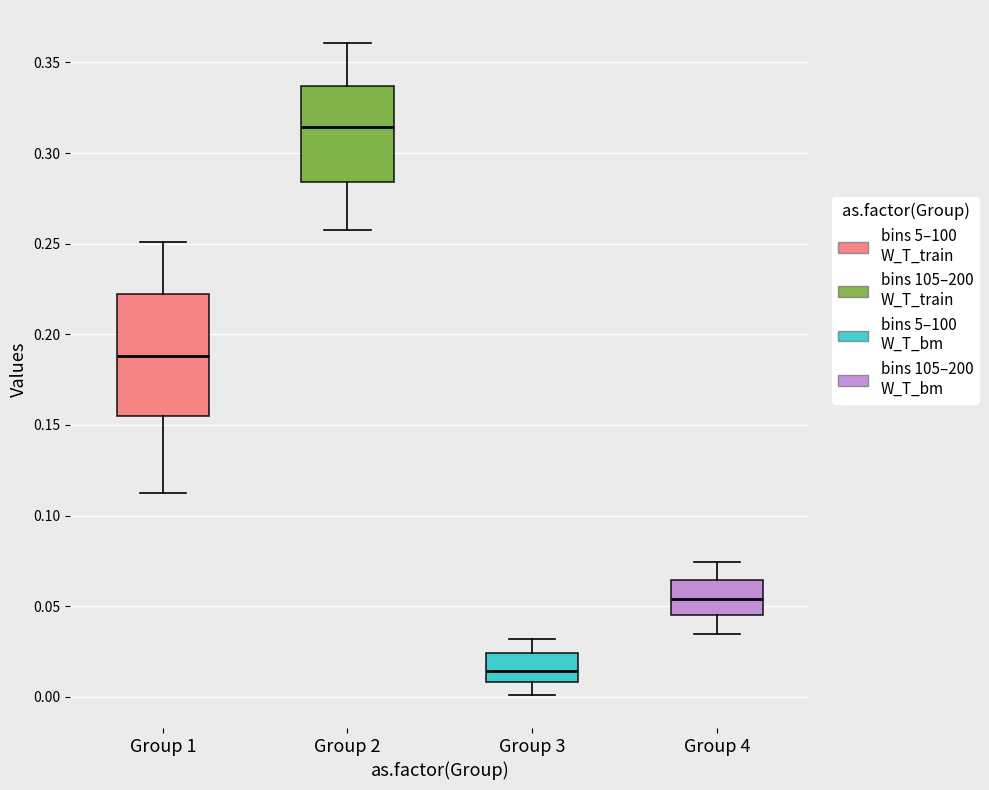

Which box's median line is the lowest?

Group 3